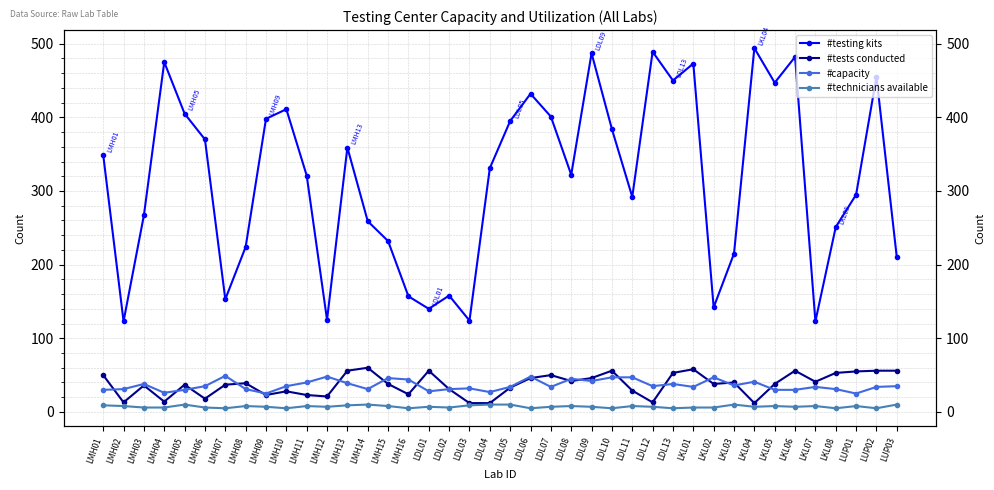

True or false: #capacity has a value of 43 at LDL04.

False